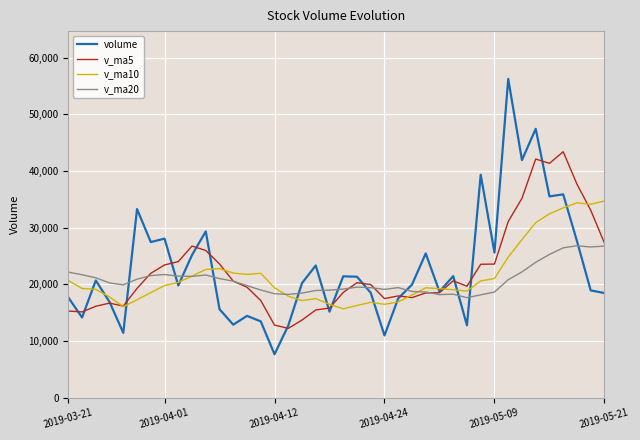

Rank the series by their maximum value, from highest to lowest.

volume, v_ma5, v_ma10, v_ma20